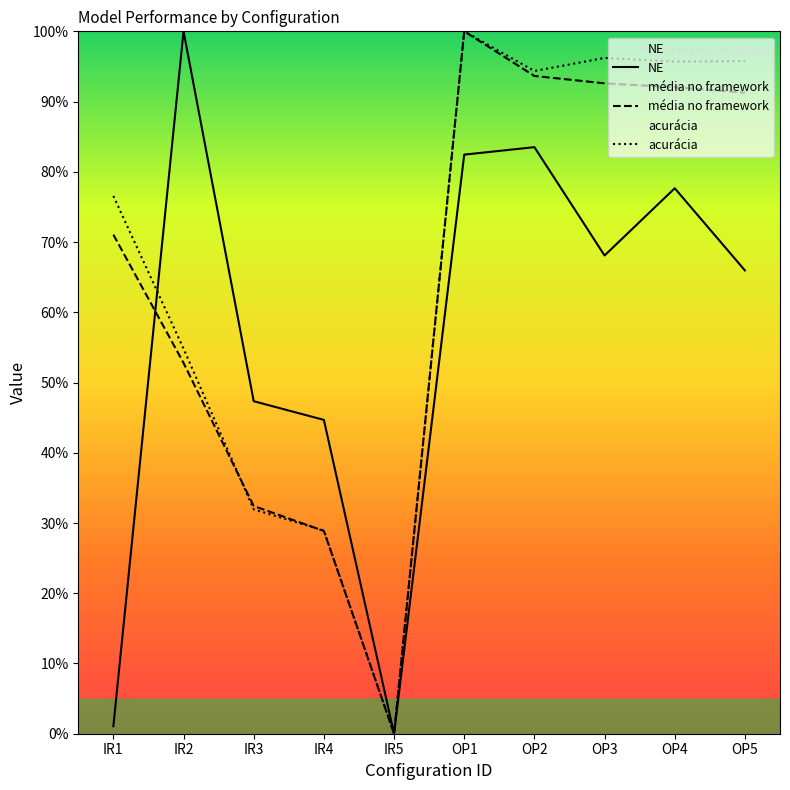

At which category does NE reach its first local peak?

IR2